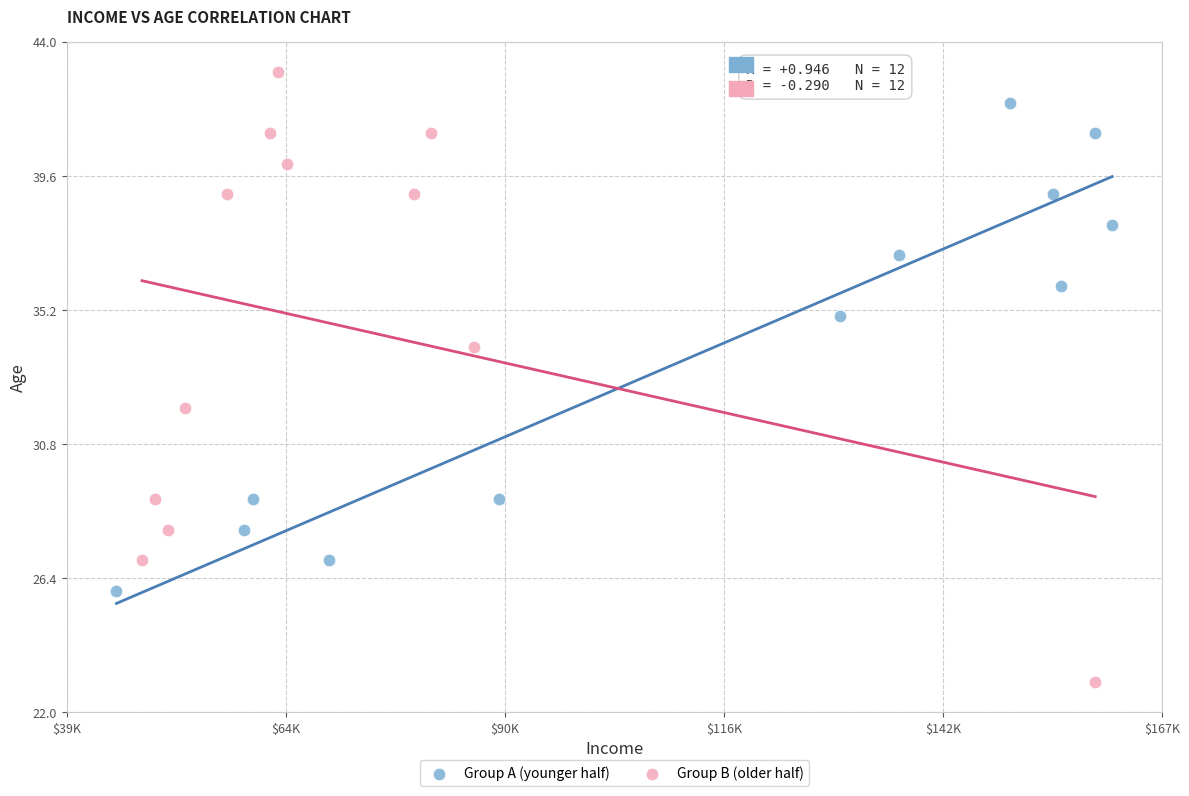

What are all the series names shown in the legend?

Group A (younger half), Group B (older half)